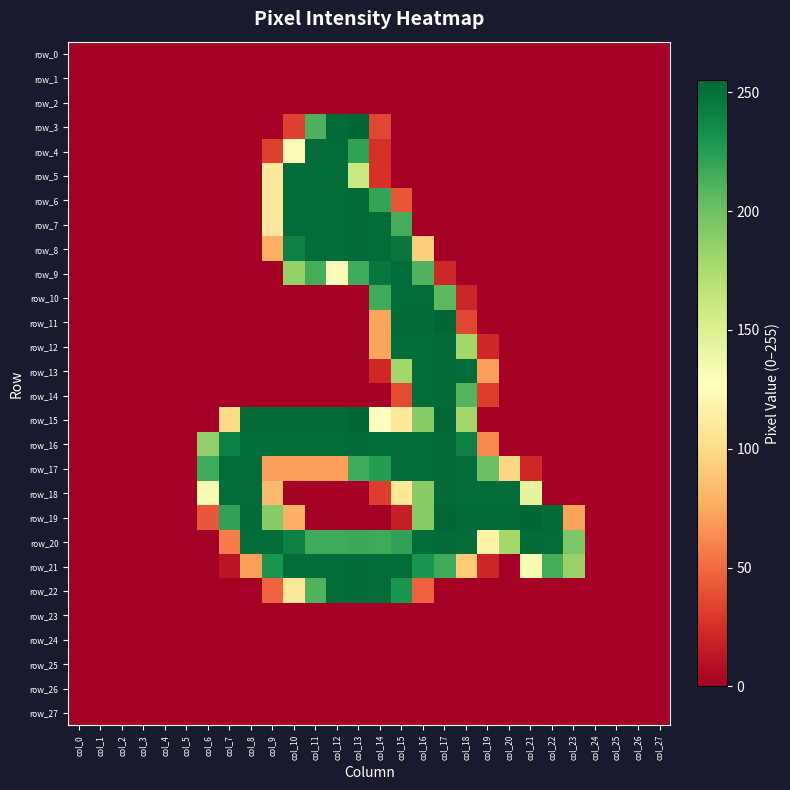

List the labels in order of row_7 value, largest first.

col_13, col_10, col_11, col_12, col_14, col_15, col_9, col_0, col_1, col_2, col_3, col_4, col_5, col_6, col_7, col_8, col_16, col_17, col_18, col_19, col_20, col_21, col_22, col_23, col_24, col_25, col_26, col_27